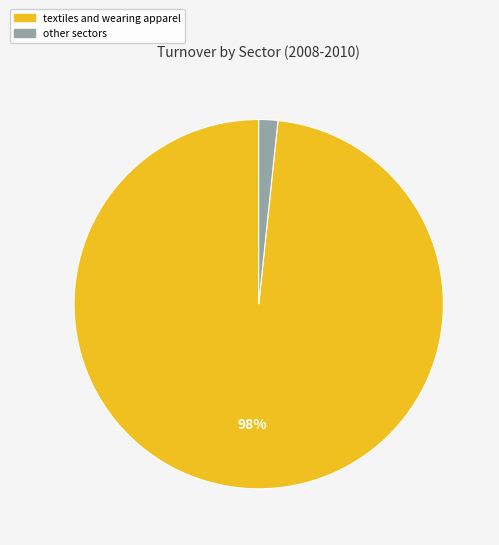

Is there any slice that represents more than half of the pie?

Yes